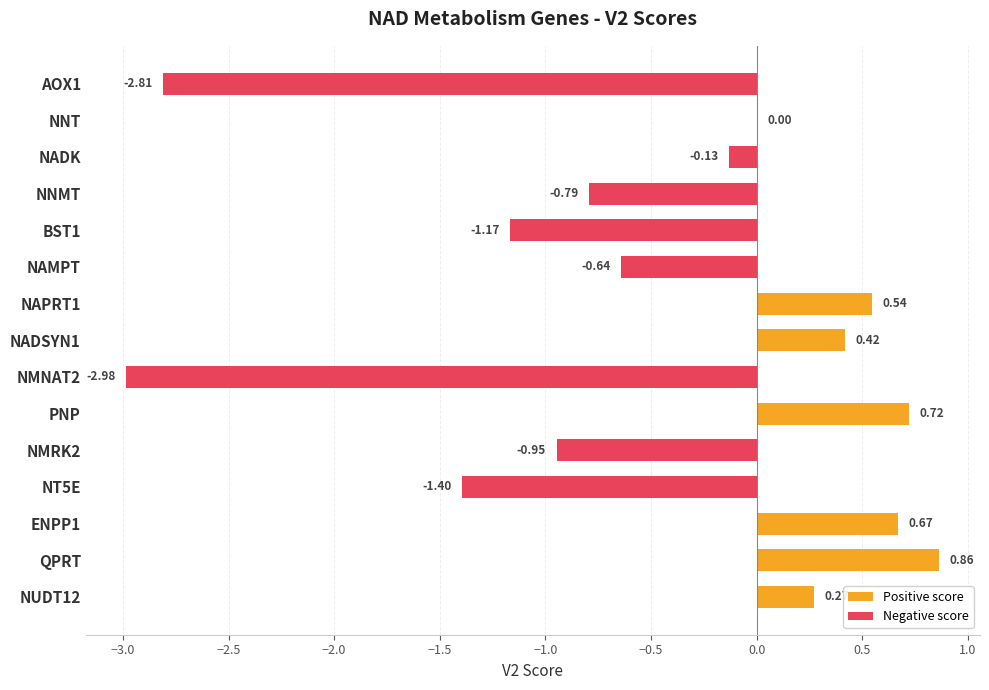

At which category does the chart reach its peak across all series?

QPRT